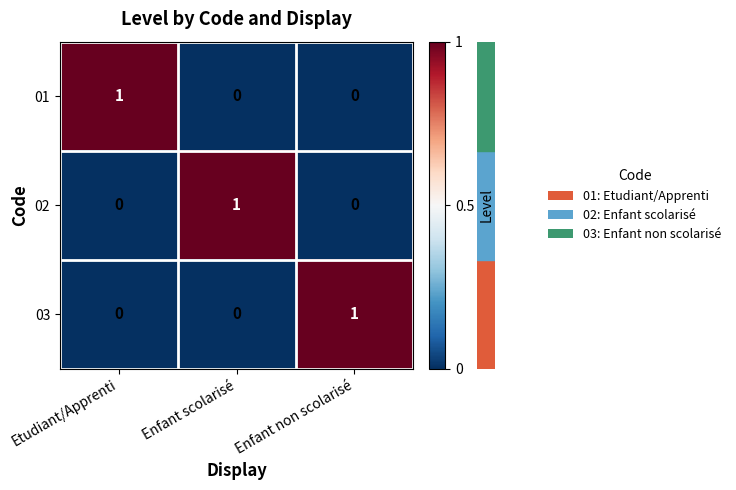

Reading left to right, what are all the values shown in this chart?

01: Etudiant/Apprenti=1	Enfant scolarisé=0	Enfant non scolarisé=0
02: Etudiant/Apprenti=0	Enfant scolarisé=1	Enfant non scolarisé=0
03: Etudiant/Apprenti=0	Enfant scolarisé=0	Enfant non scolarisé=1